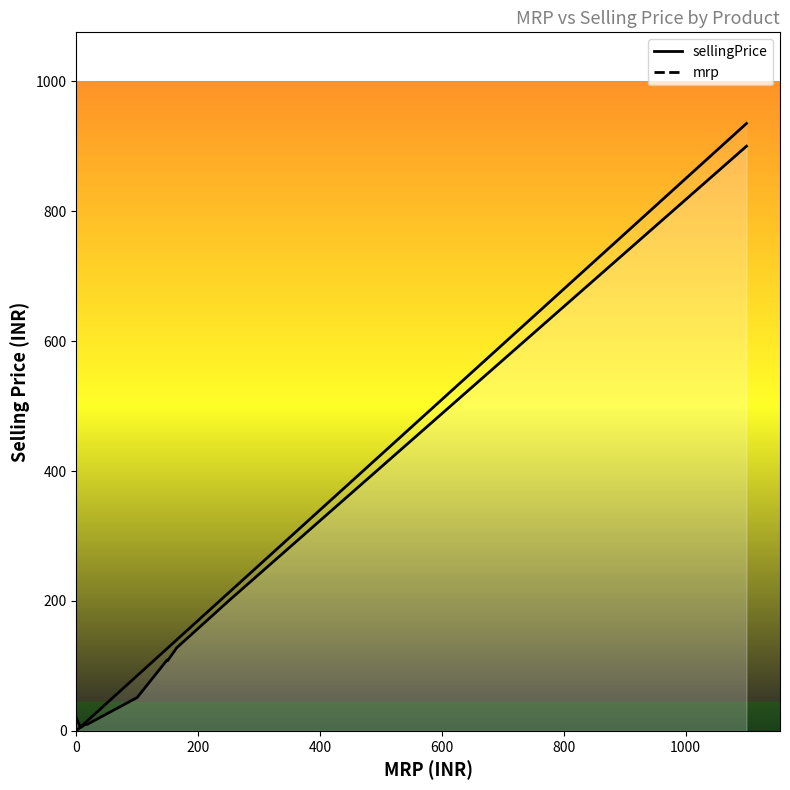

How many series are shown in this chart?

2